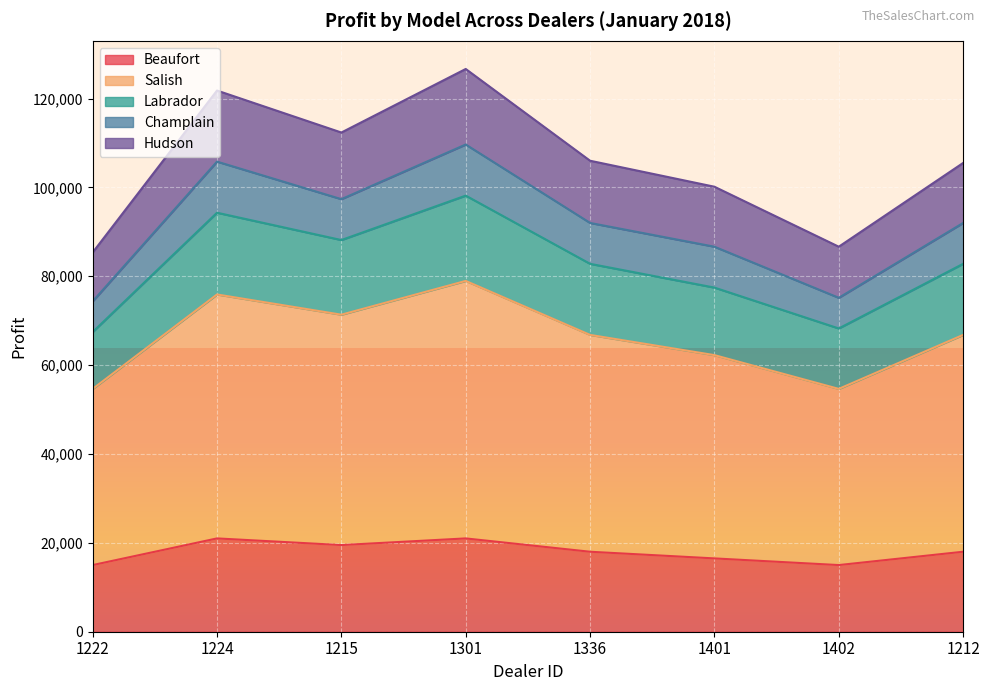

Does the chart display data point markers on the line(s)?

No